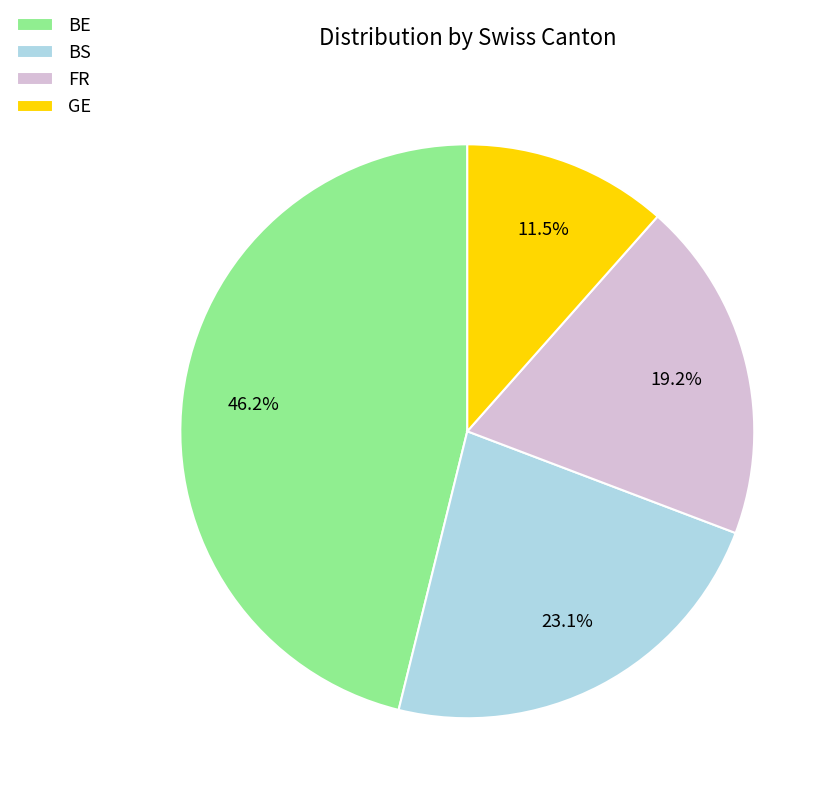

Approximately how many times larger is the value at FR compared to BS?

0.8